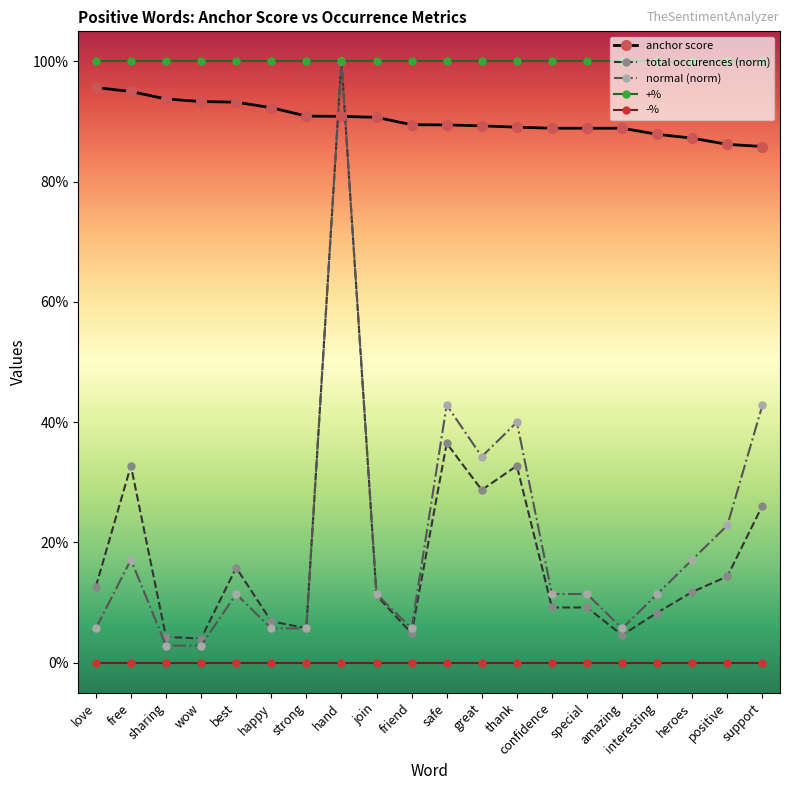

What are all the series names shown in the legend?

anchor score, total occurences (norm), normal (norm), +%, -%